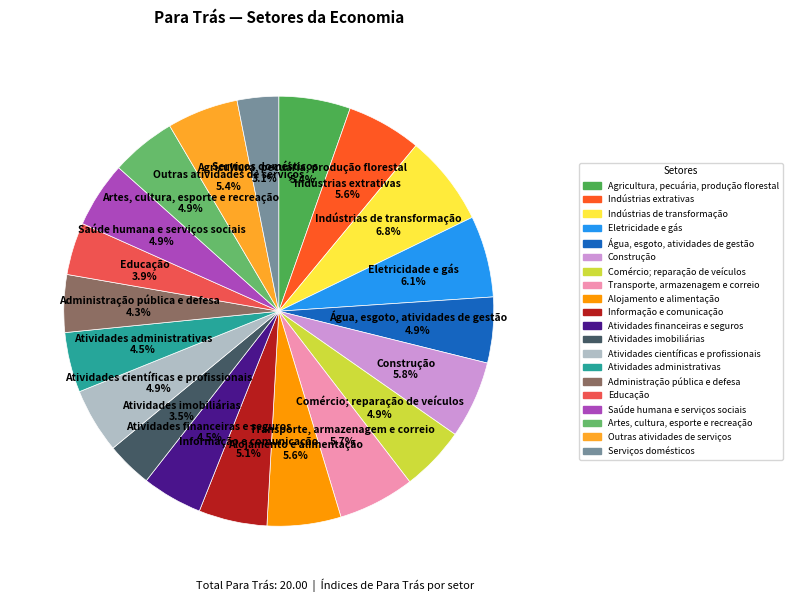

To the nearest percent, what is the combined percentage of Água, esgoto, atividades de gestão and Outras atividades de serviços?

10%